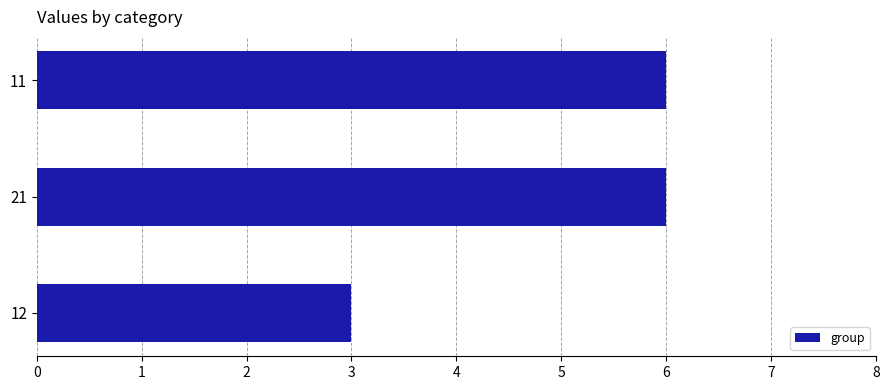

Between 12 and 11, which is larger?

11